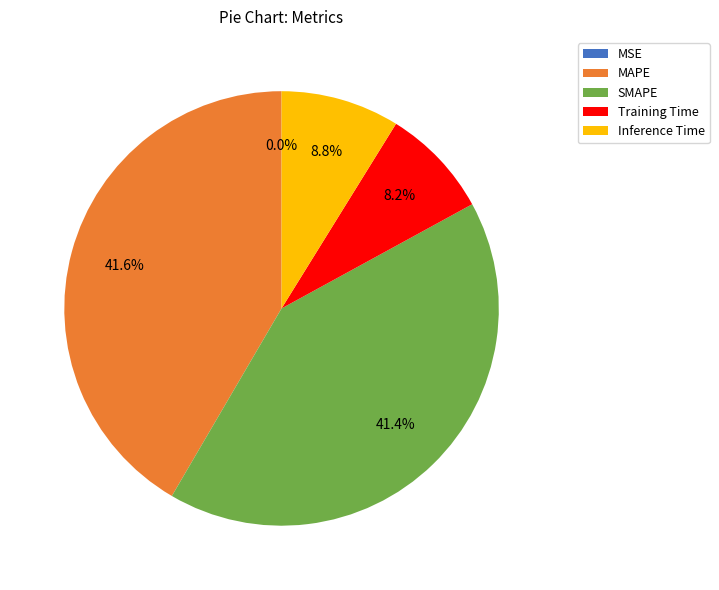

What portion of the pie excludes Training Time?

91.8%